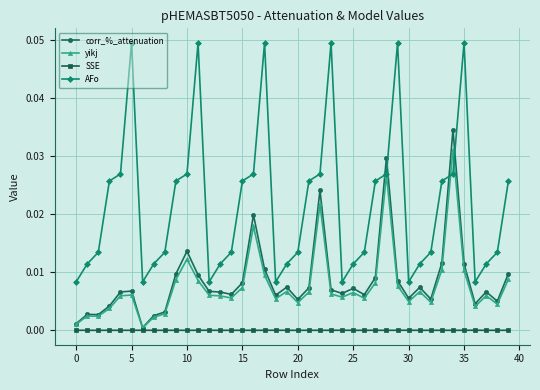

Which series has the largest range (max minus min)?

AFo